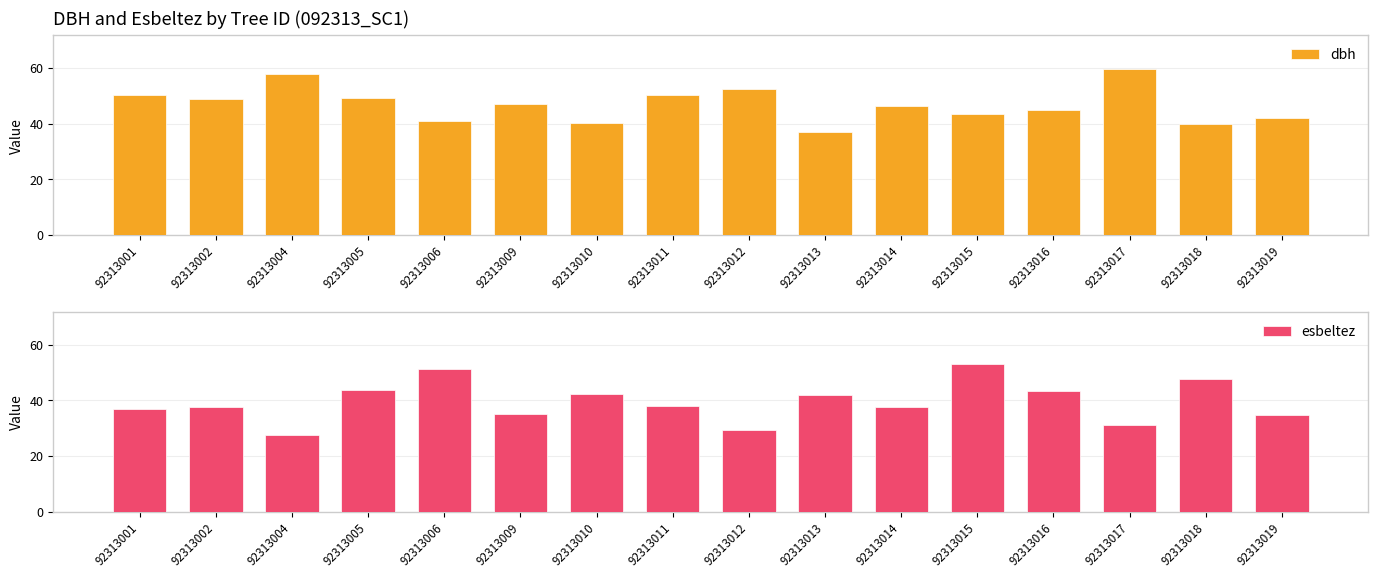

How many values in the esbeltez series exceed 37?

10